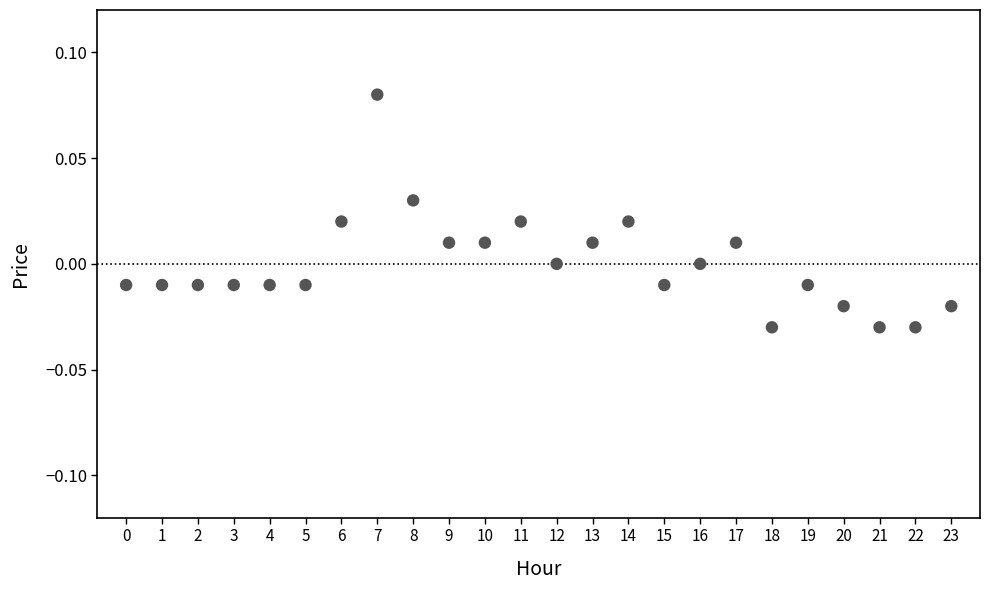

How many points are shown in the scatter plot?

24